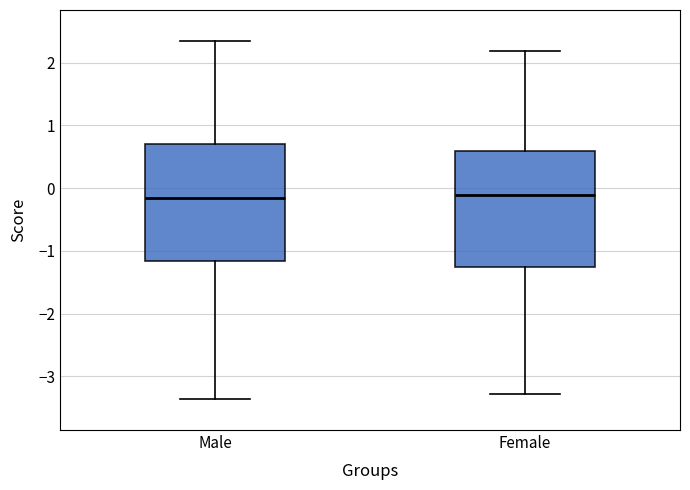

Reading left to right, transcribe this box plot: for each box, give where its median line is, the range the box spans, and where its two whiskers end, as read against the y-axis. The values are not printed on the chart, so give them approximately, as read against the axis.

Male: median -0.2, box -1.2 to 0.7, whiskers -3.4 to 2.3
Female: median -0.1, box -1.3 to 0.6, whiskers -3.3 to 2.2